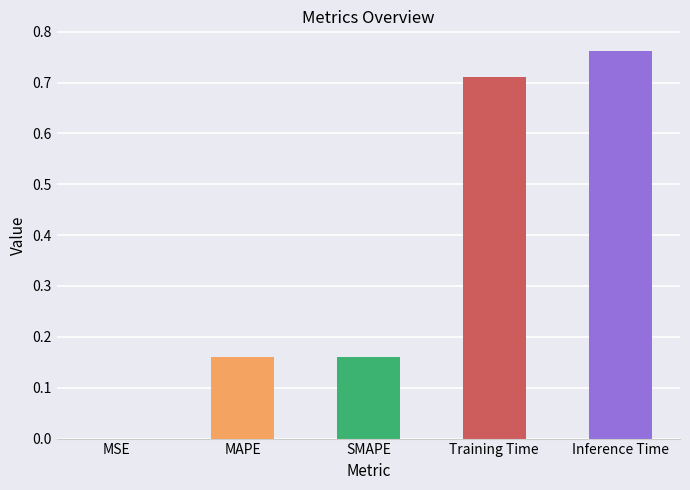

Is it true that the value at MSE is 0.0?

True